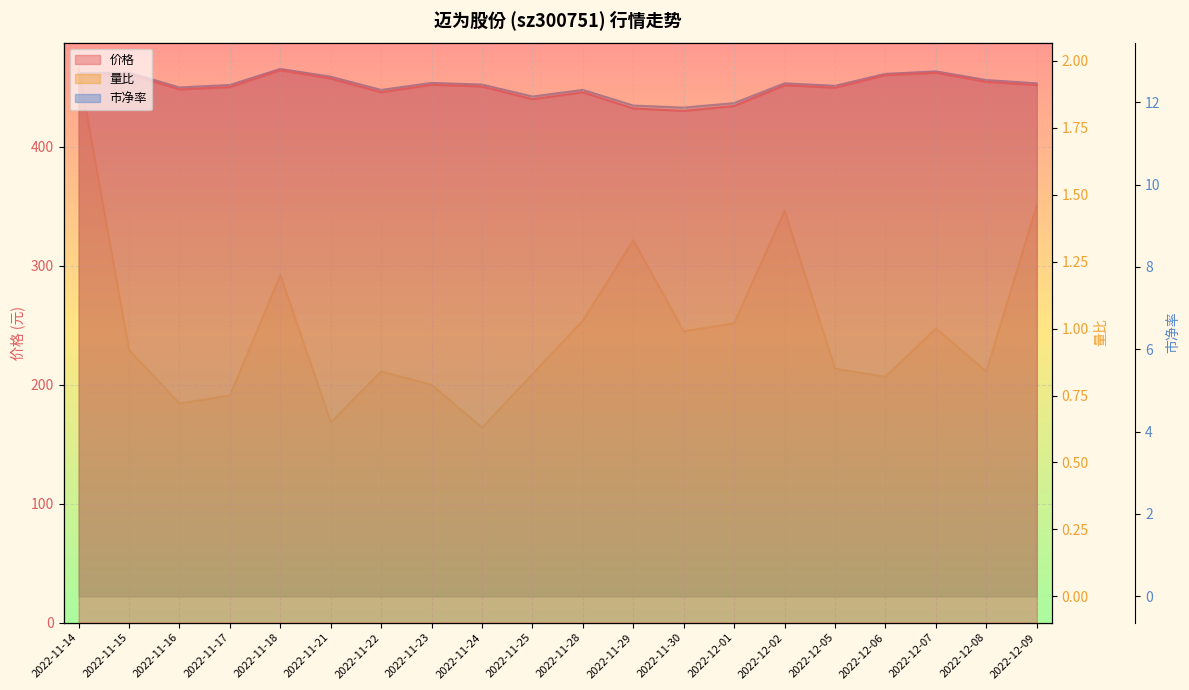

What is the label of the 13th point from the right?

2022-11-23